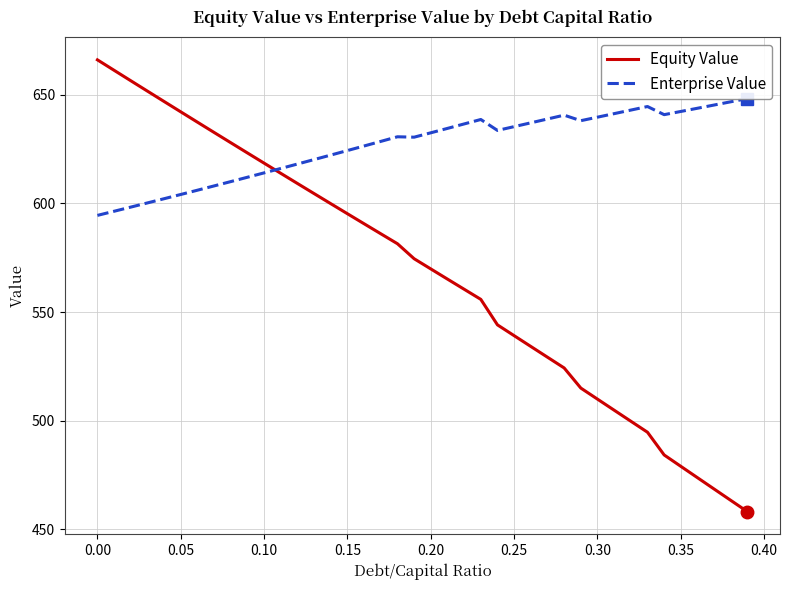

True or false: Equity Value has a value of 479.0 at 0.35.

True